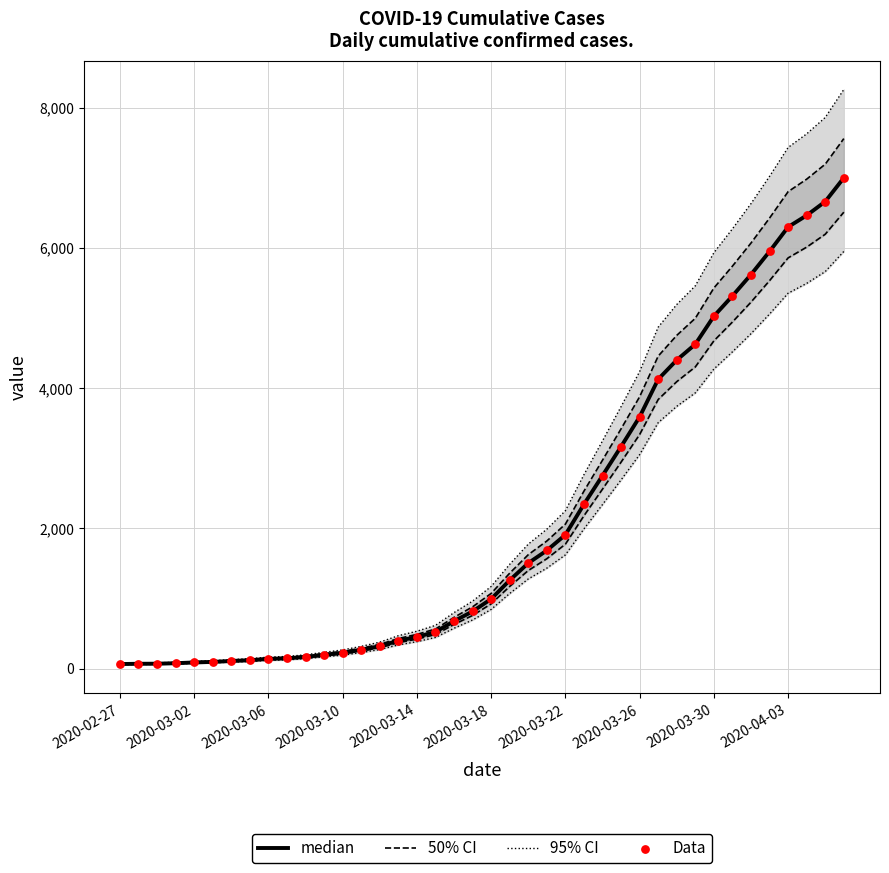

What is the total value across all series at 21?

5367.6